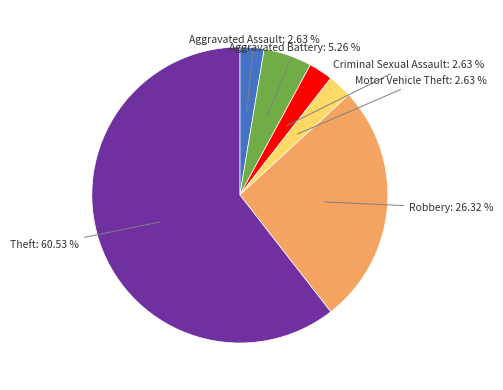

What portion of the pie excludes Theft?

39.5%